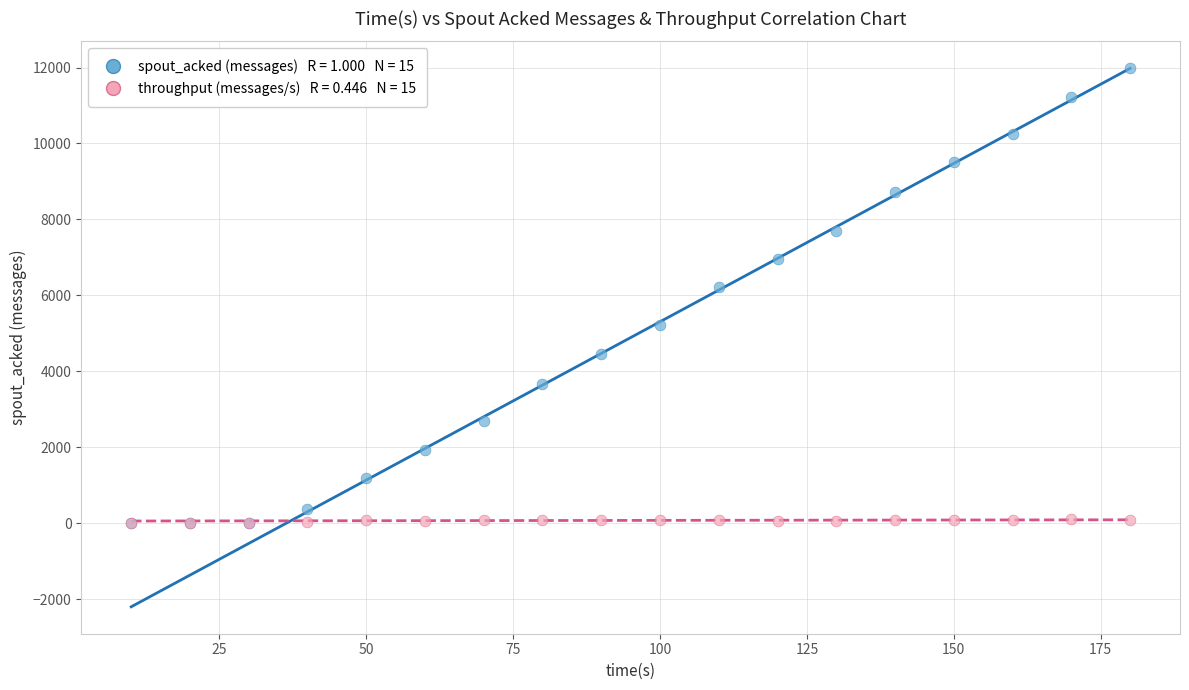

Across all series, what Y value is closest to 5990?

6220